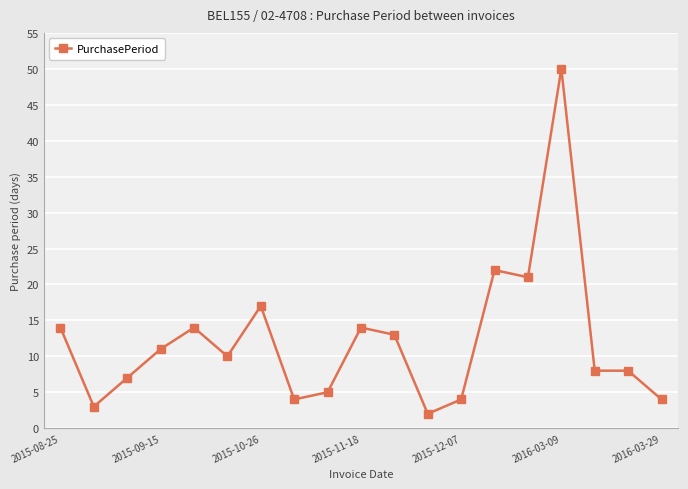

What is the sum of all values?

231